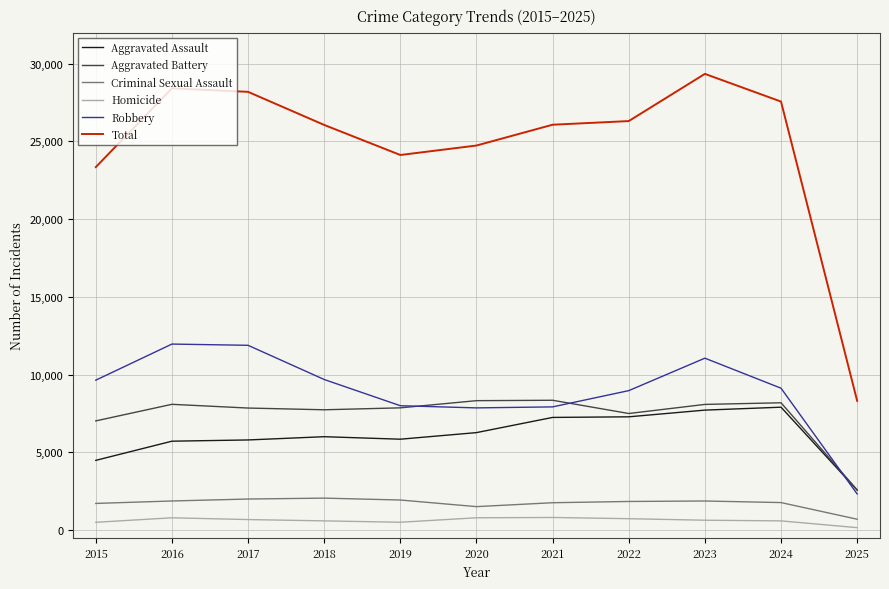

True or false: Aggravated Assault has a value of 6002 at 2018.

True